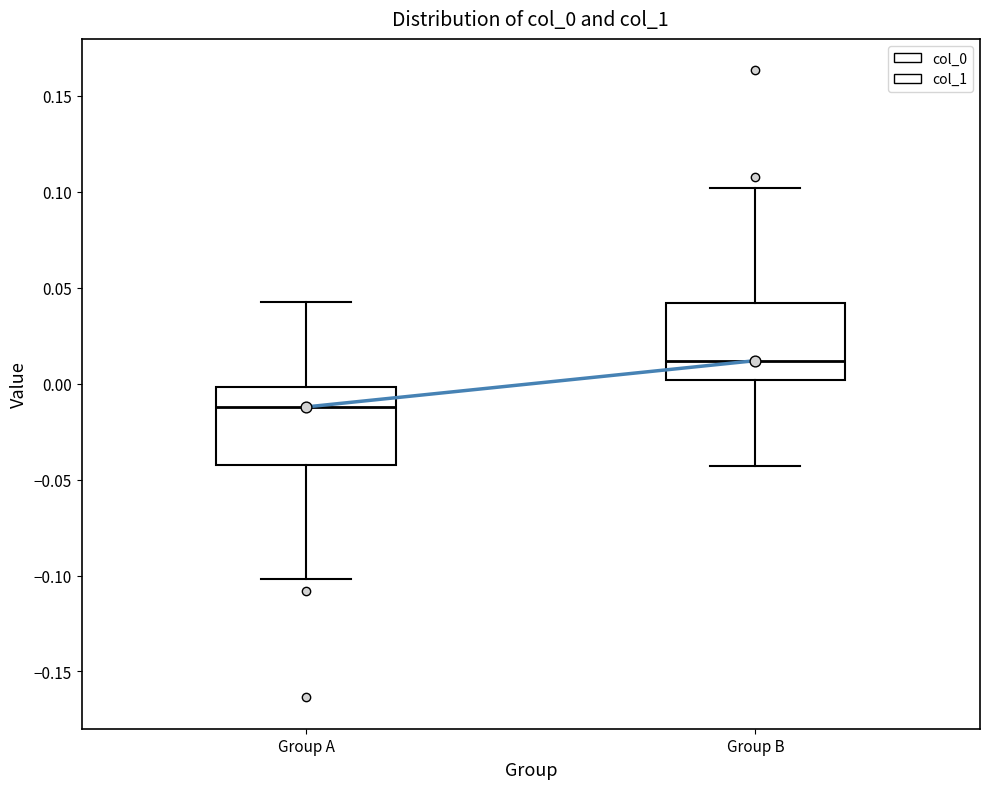

Reading left to right, read every box against the y-axis: the position of its median line, the range the box covers, and the ends of its whiskers. The values are not printed on the chart, so give them approximately, as read against the axis.

Group A: median -0.010, box -0.040 to 0.000, whiskers -0.100 to 0.045
Group B: median 0.010, box 0.000 to 0.040, whiskers -0.045 to 0.100